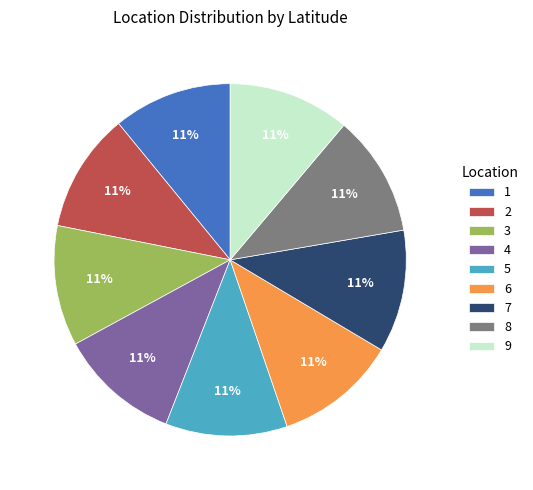

To the nearest percent, what is the average slice percentage?

11%